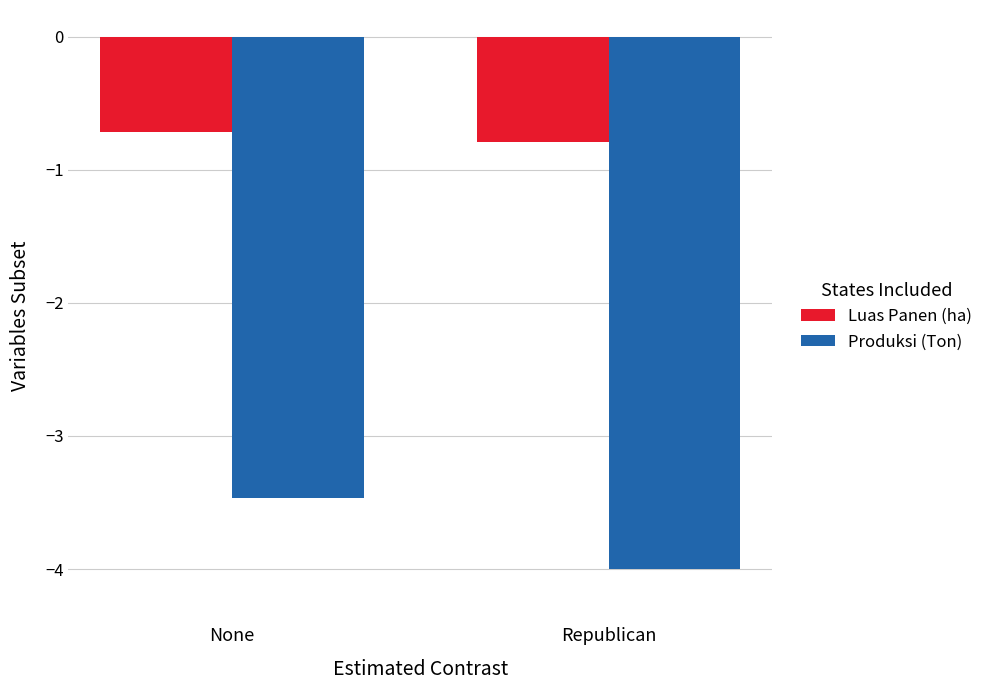

What is the approximate value of Produksi (Ton) at Republican?

-4.0